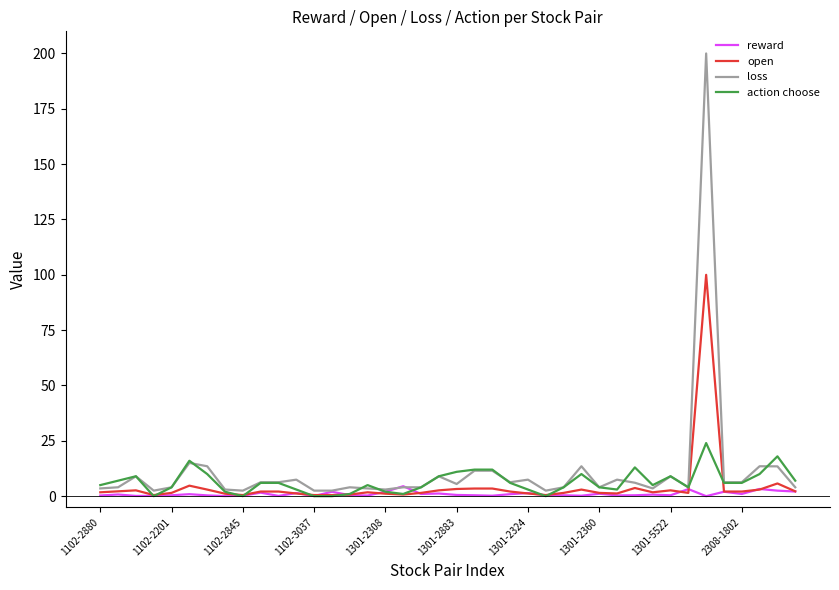

Which series has the largest total across all categories?

loss